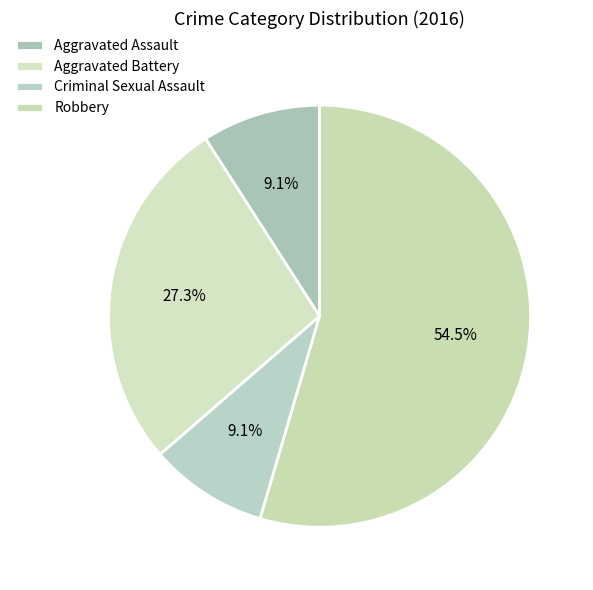

To the nearest percent, what is the difference between the Criminal Sexual Assault and Robbery slice percentages?

45%